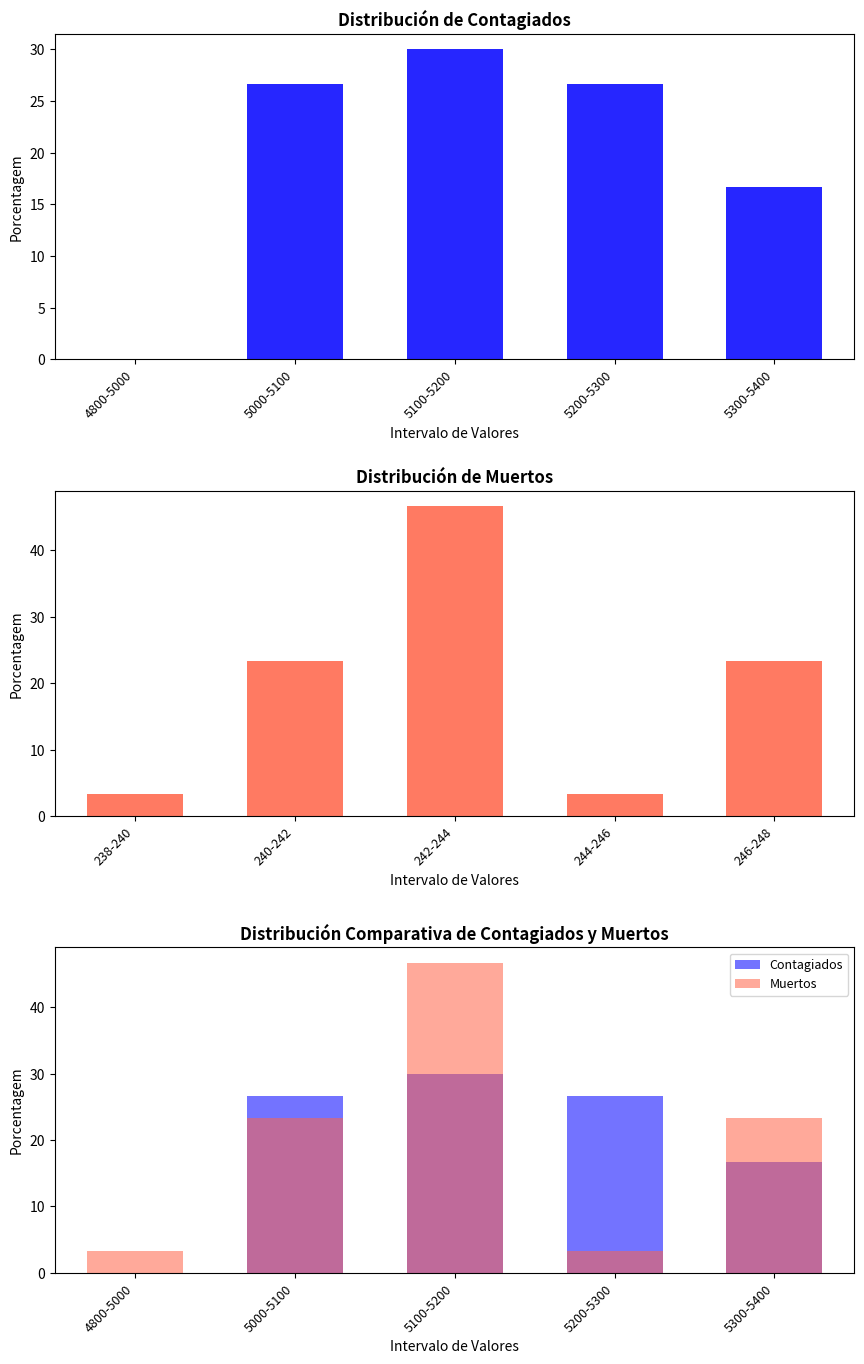

Is the value of Contagiados at 5000-5100 greater than the value of Muertos at 5000-5100?

Yes